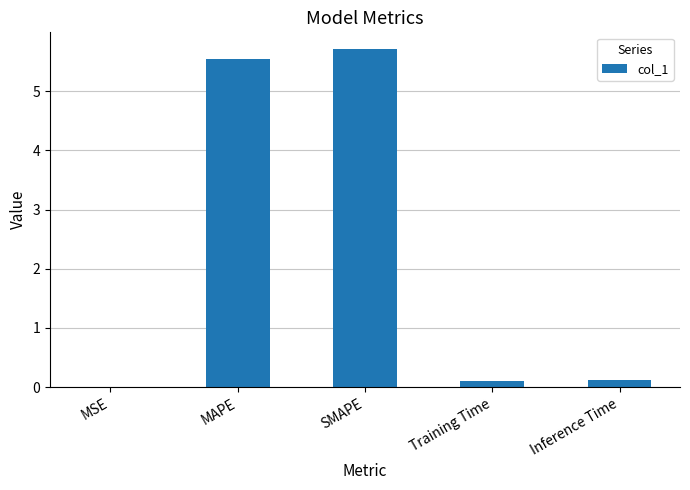

The value at MAPE is 5.6. True or false?

True